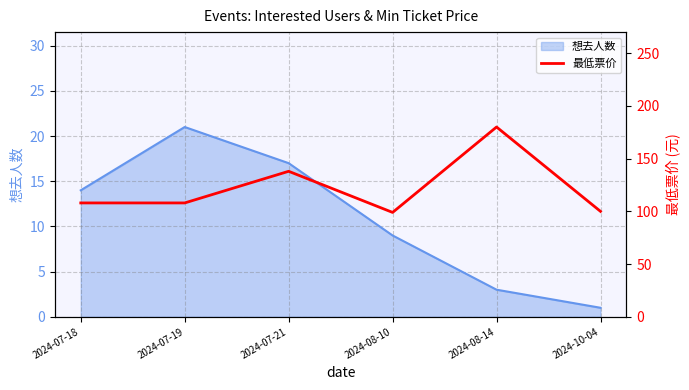

Which category has the highest value in the 想去人数 series?

2024-07-19